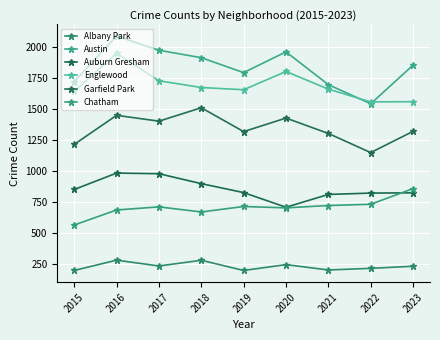

Is this an area chart (filled region under the line)?

No